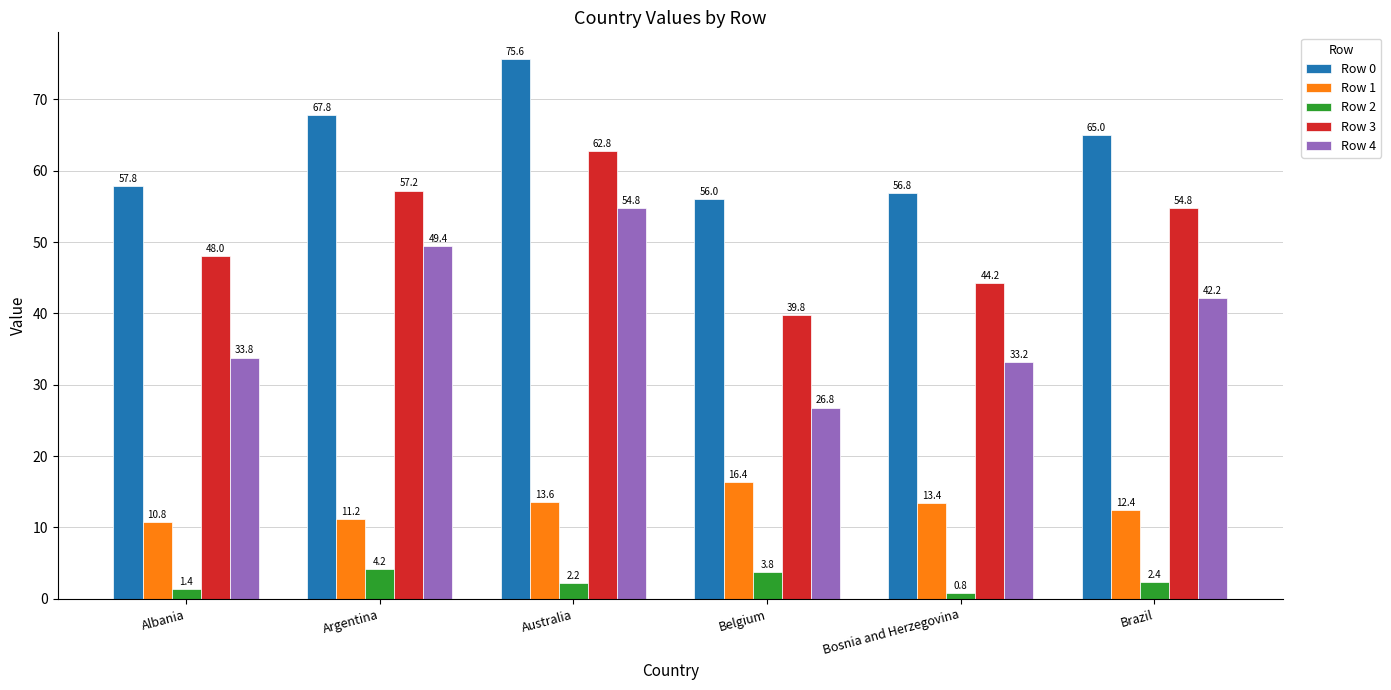

Which series has the largest range (max minus min)?

Row 4